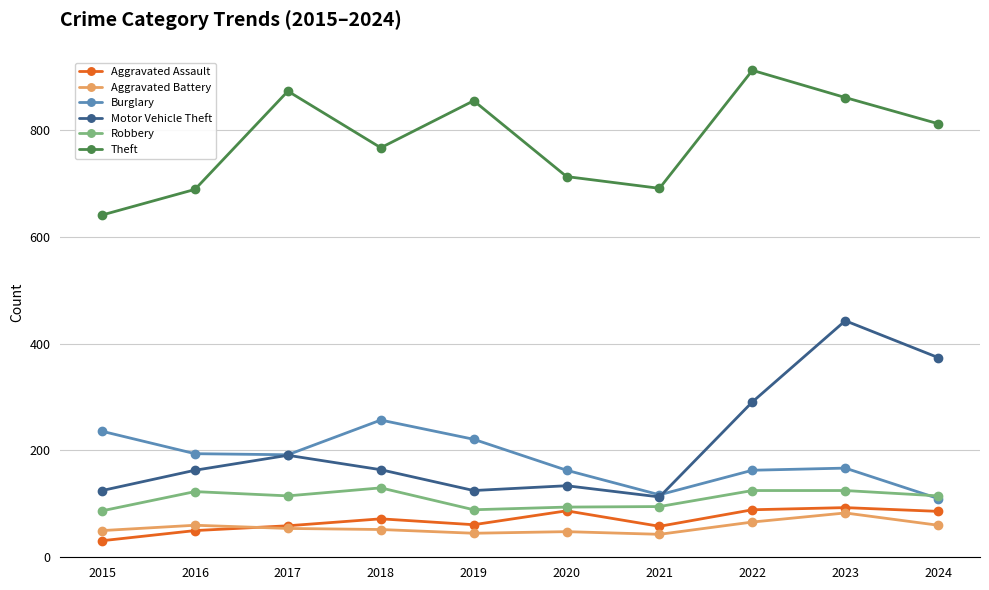

At how many categories does at least one series exceed 614?

10